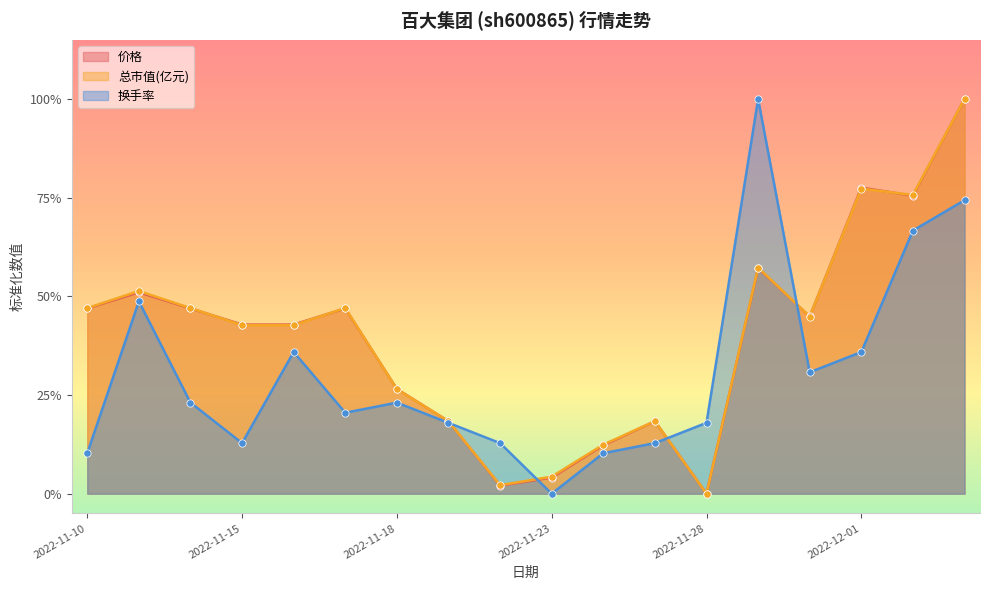

At which category is the sum across all series the highest?

2022-12-05